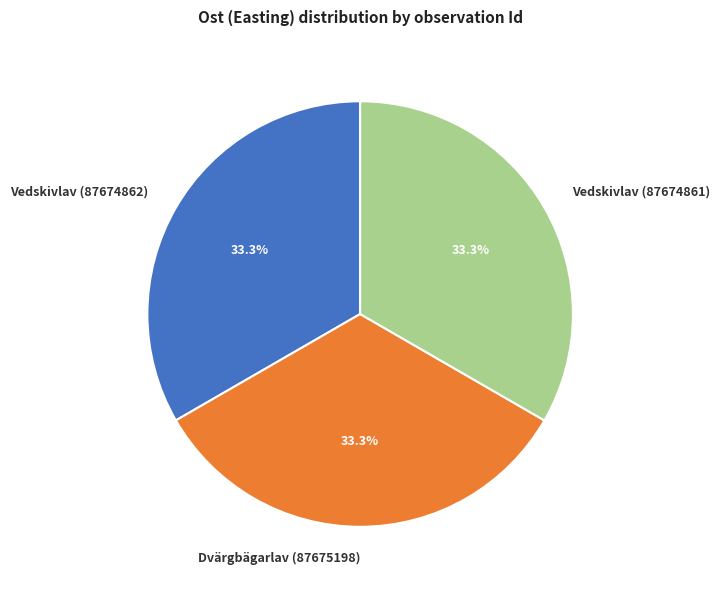

To the nearest percent, what portion does Dvärgbägarlav (87675198) represent?

33%